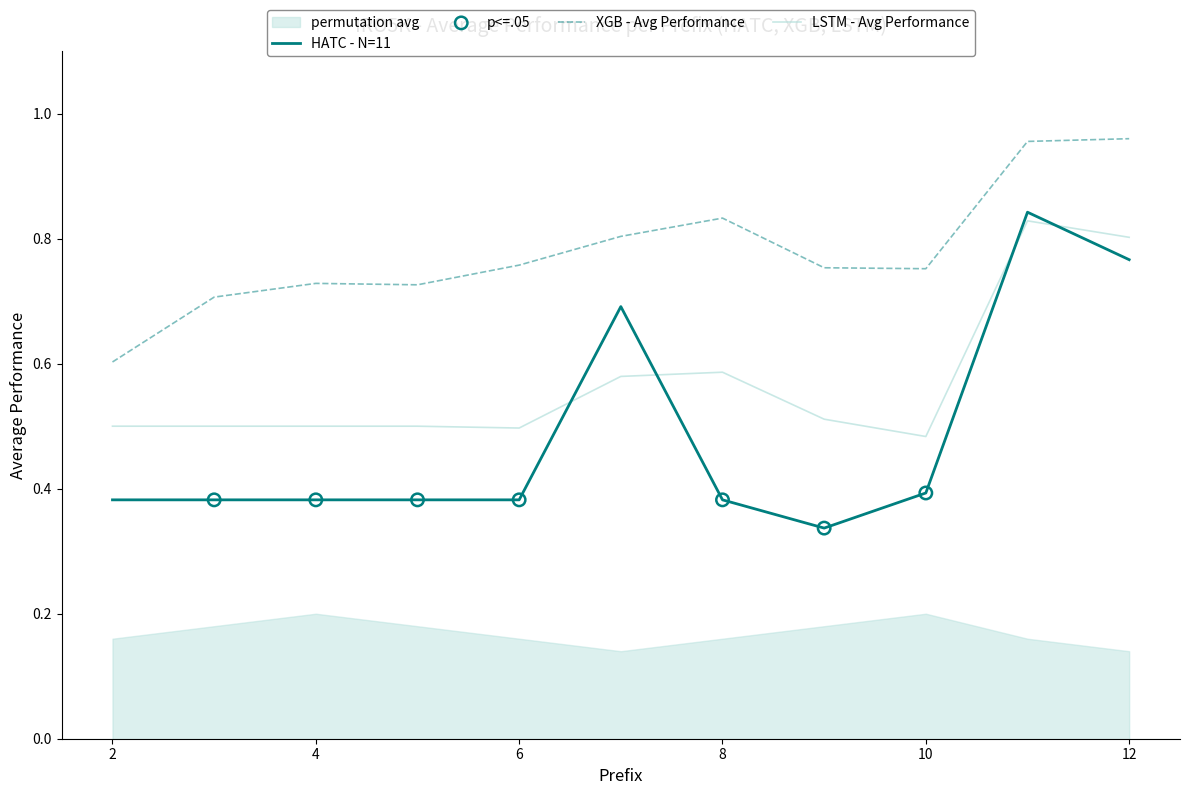

At which category is the sum across all series the highest?

11